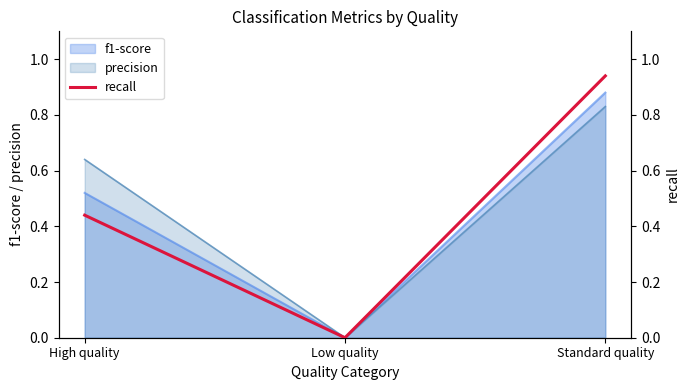

Rank the categories by value from highest to lowest.

Standard quality, High quality, Low quality